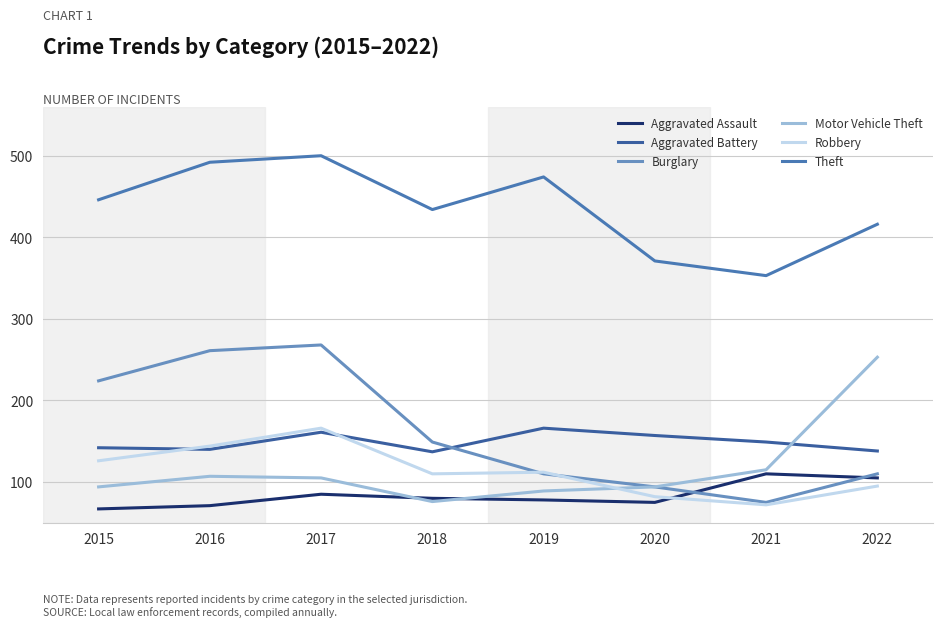

Reading left to right, what are all the values shown in this chart?

Aggravated Assault: 2015=67	2016=71	2017=85	2018=80	2019=78	2020=75	2021=110	2022=105
Aggravated Battery: 2015=142	2016=140	2017=161	2018=137	2019=166	2020=157	2021=149	2022=138
Burglary: 2015=224	2016=261	2017=268	2018=149	2019=110	2020=94	2021=75	2022=110
Motor Vehicle Theft: 2015=94	2016=107	2017=105	2018=76	2019=89	2020=94	2021=115	2022=253
Robbery: 2015=126	2016=144	2017=166	2018=110	2019=112	2020=82	2021=72	2022=95
Theft: 2015=446	2016=492	2017=500	2018=434	2019=474	2020=371	2021=353	2022=416